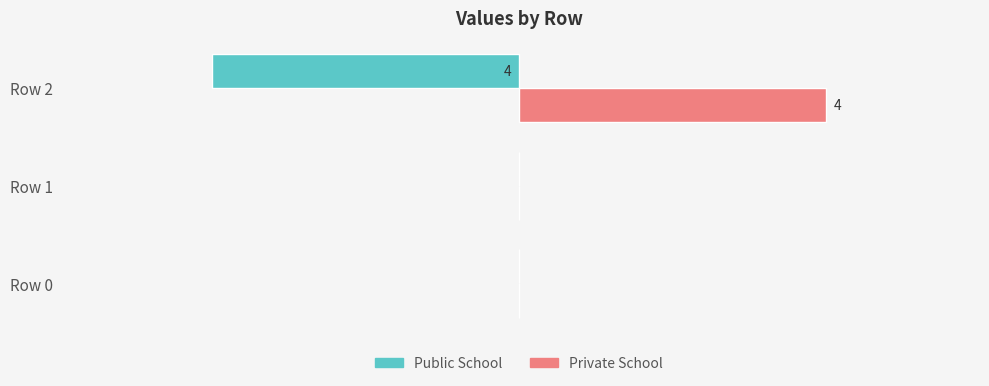

What are all the series names shown in the legend?

Public School, Private School